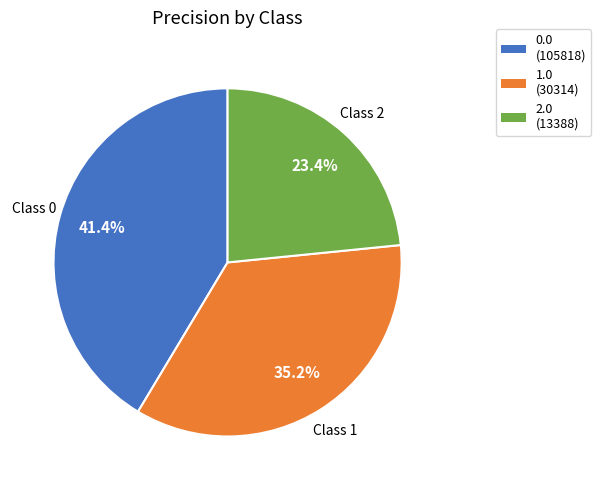

Which has a higher value, 2.0 or 1.0?

1.0